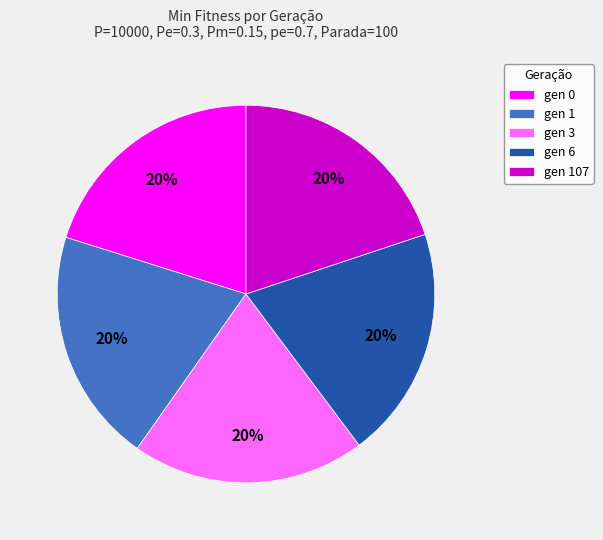

Does any single category account for the majority?

No